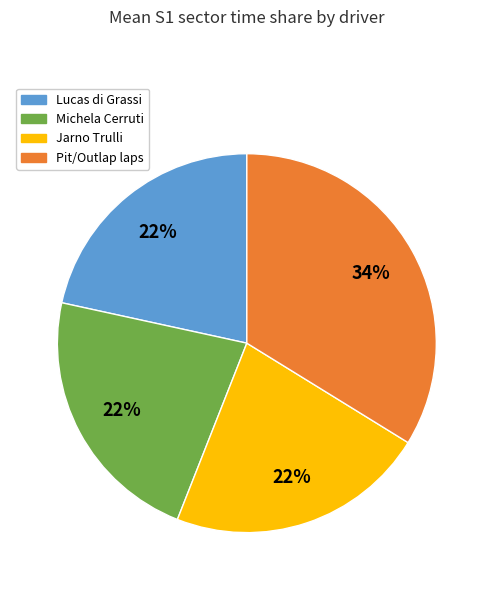

Is there any slice that represents more than half of the pie?

No